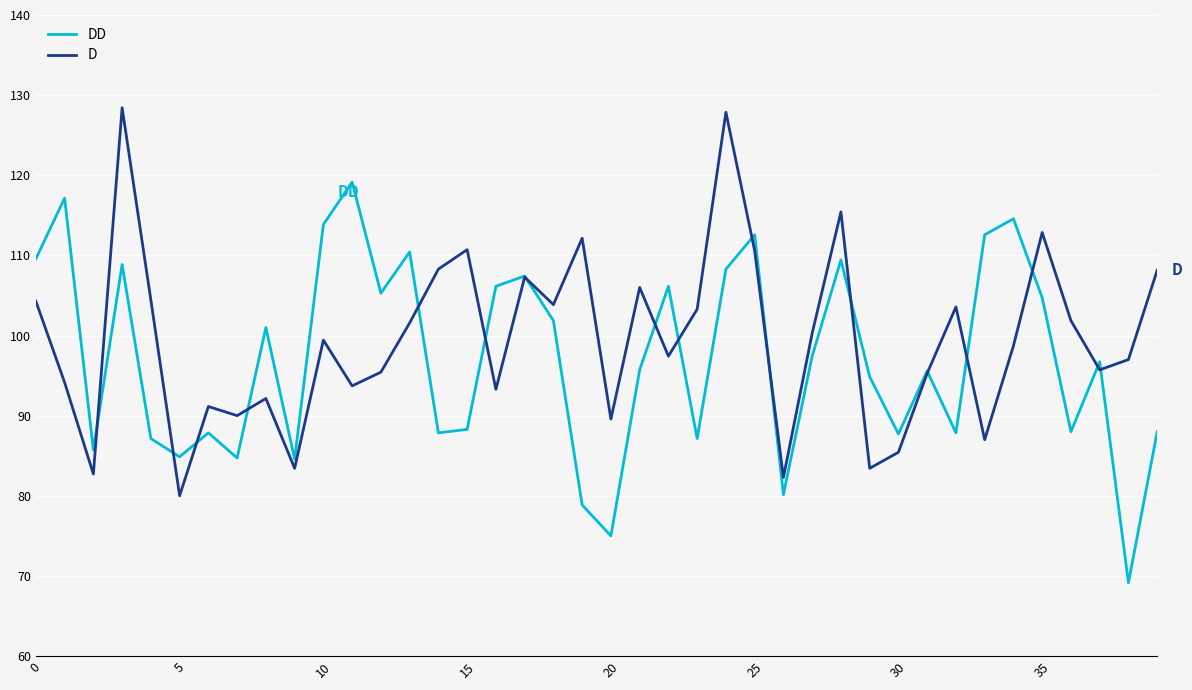

Which series has the largest range (max minus min)?

DD